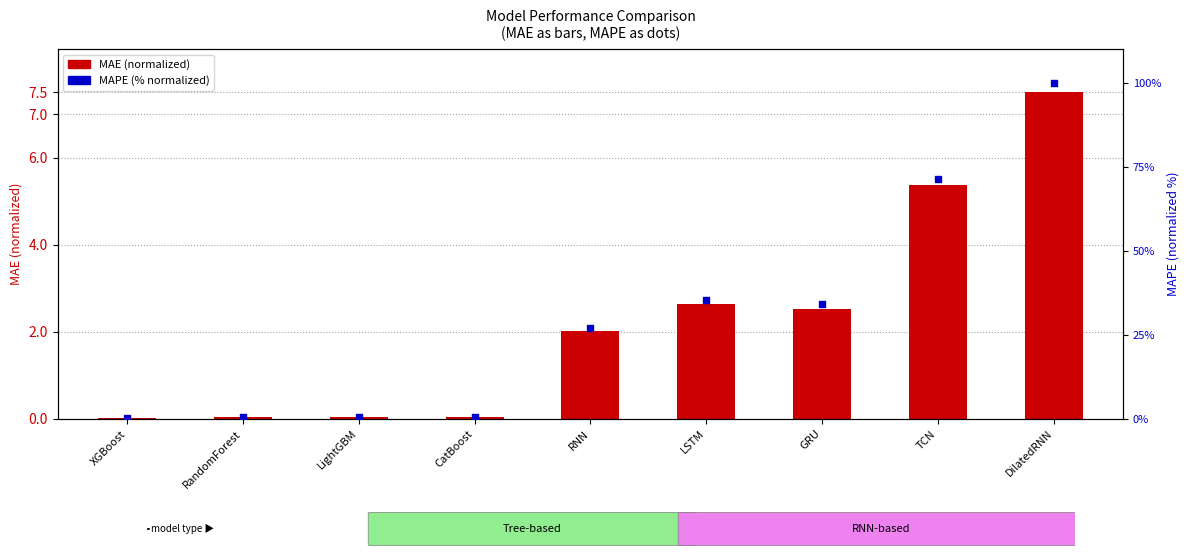

What are all the series names shown in the legend?

MAE (normalized), MAPE (% normalized)